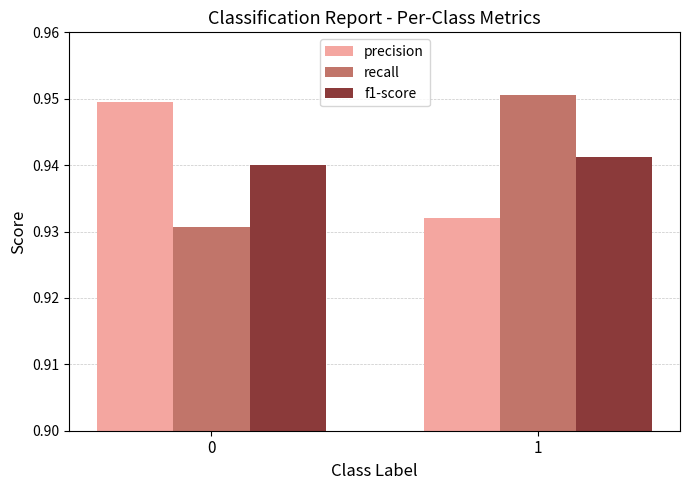

Is the value of f1-score at 0 greater than the value of recall at 0?

Yes